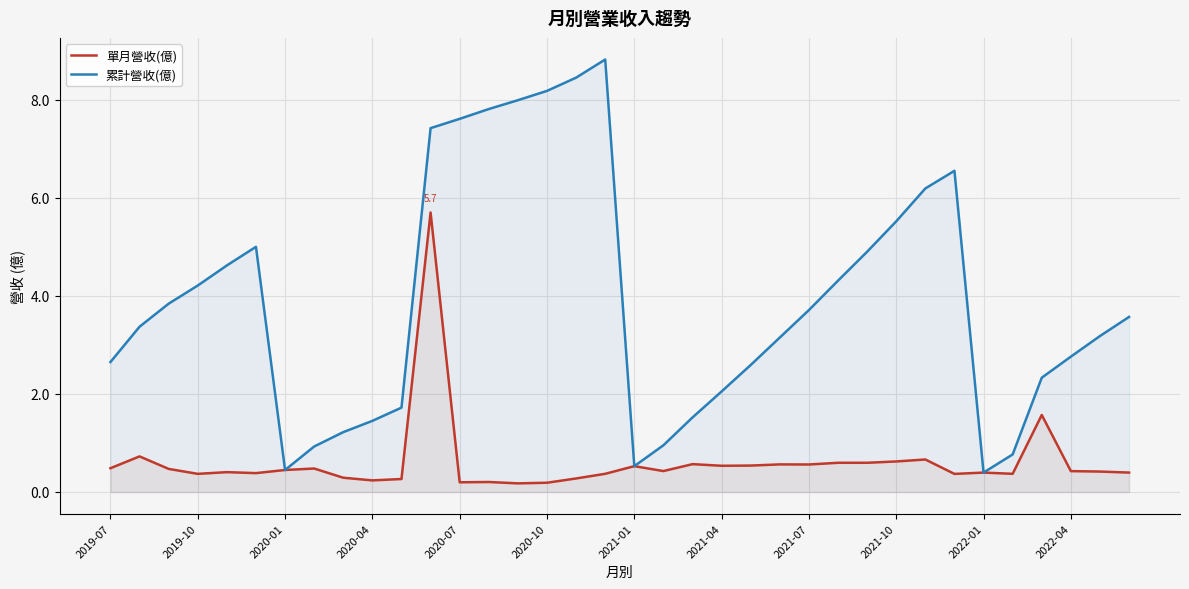

Rank the series at 2019-07 from highest to lowest value.

累計營收(億), 單月營收(億)